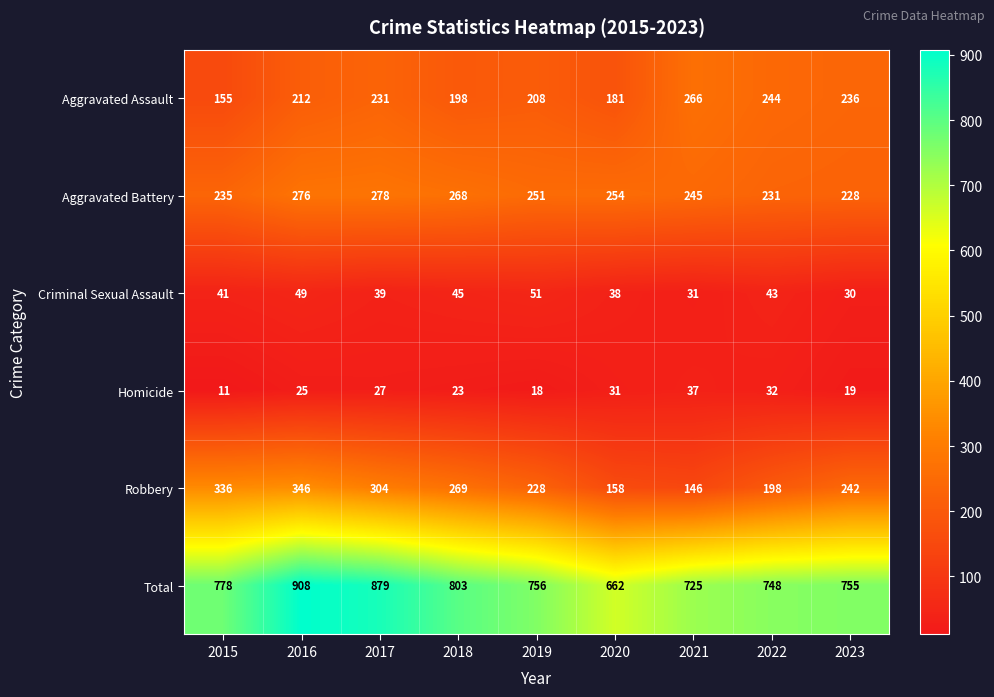

Is it true that Total equals 327 at 2020?

False